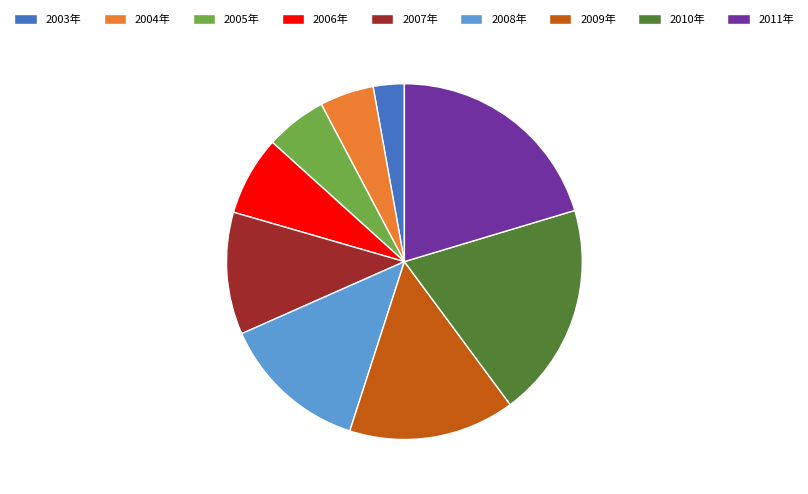

Is 2003年 the majority of the pie?

No